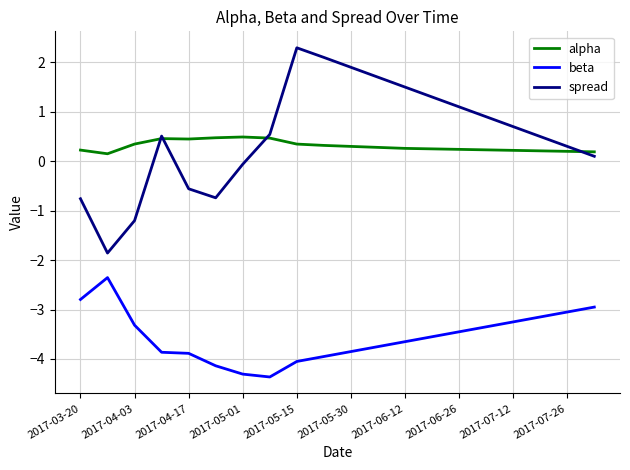

Which series has the largest range (max minus min)?

spread